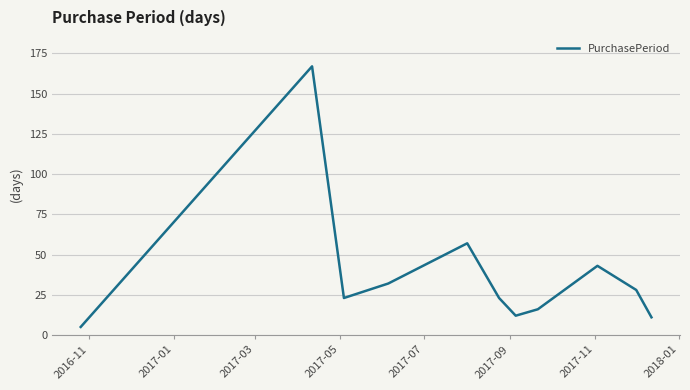

Is this an area chart (filled region under the line)?

No